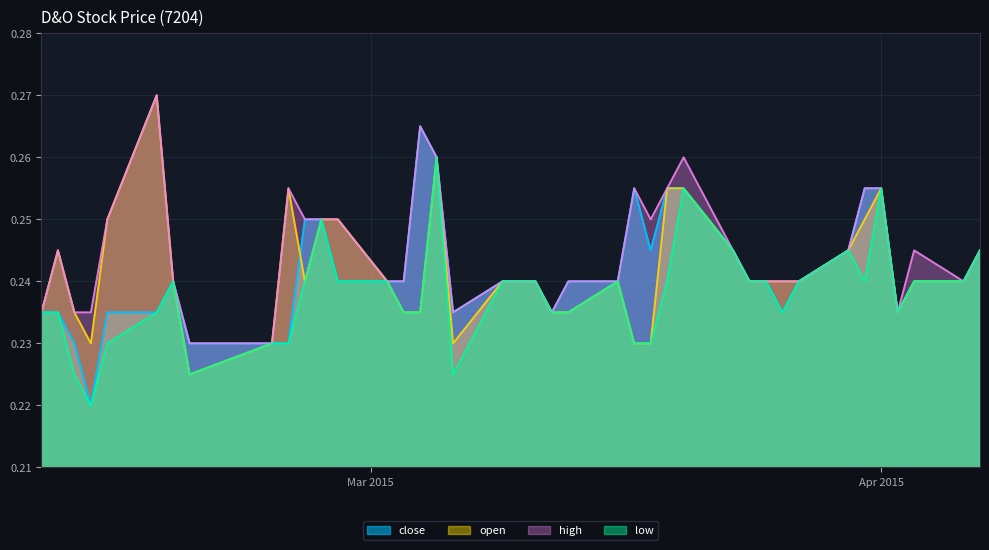

Which series has the largest total across all categories?

high